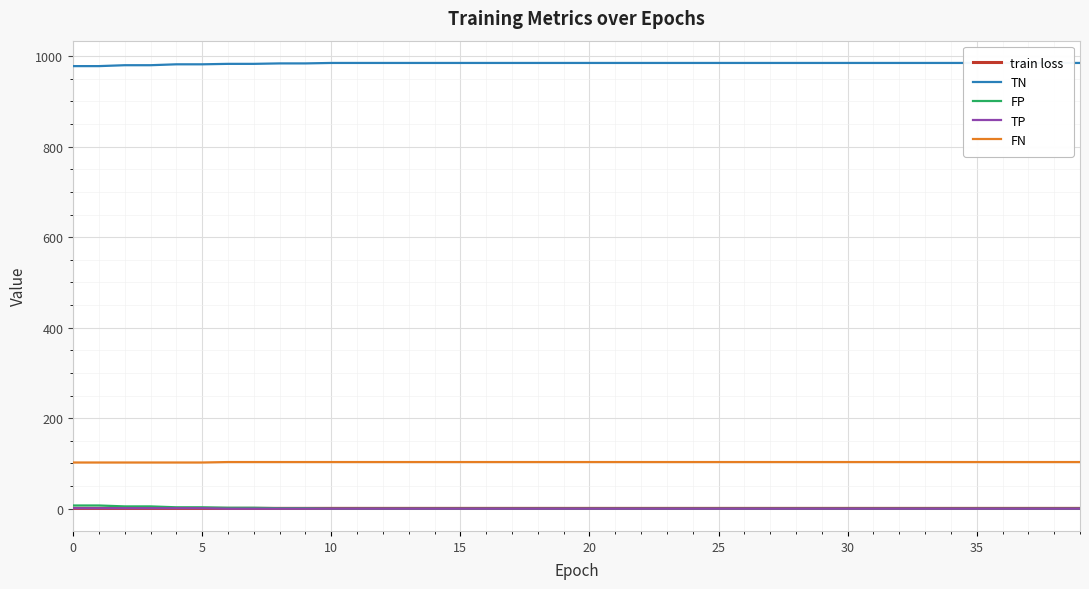

True or false: TP and FN intersect in this chart.

False